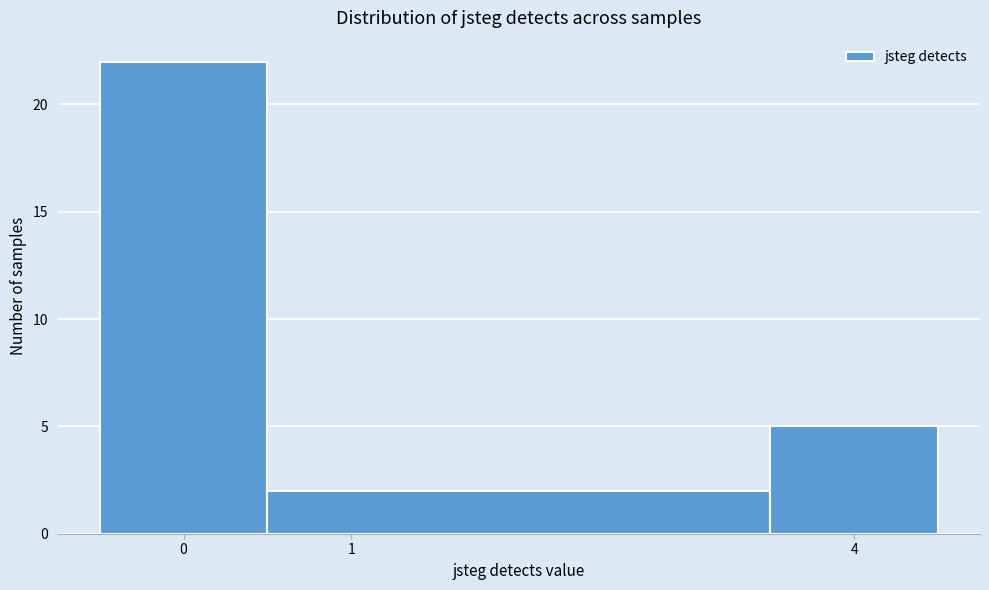

Over which range of the x-axis is the bar tallest?

-0.5 to 0.5